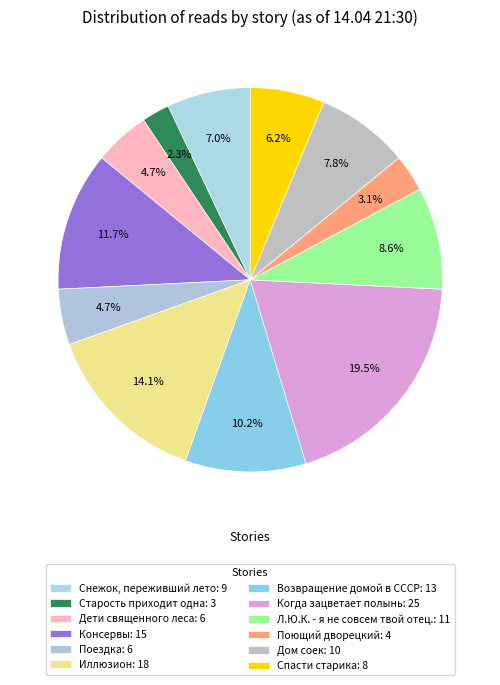

To the nearest percent, what portion does Дом соек represent?

8%